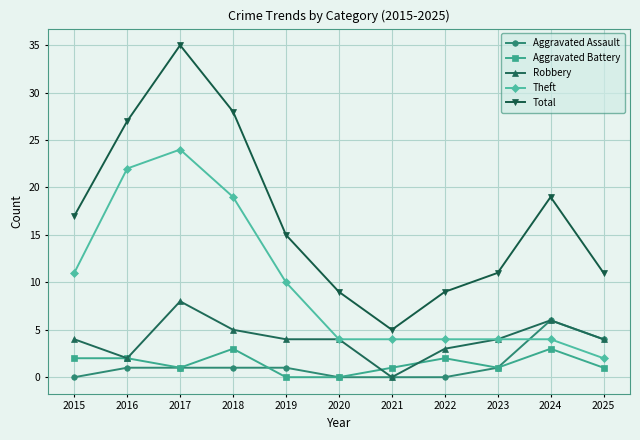

What are all the series names shown in the legend?

Aggravated Assault, Aggravated Battery, Robbery, Theft, Total